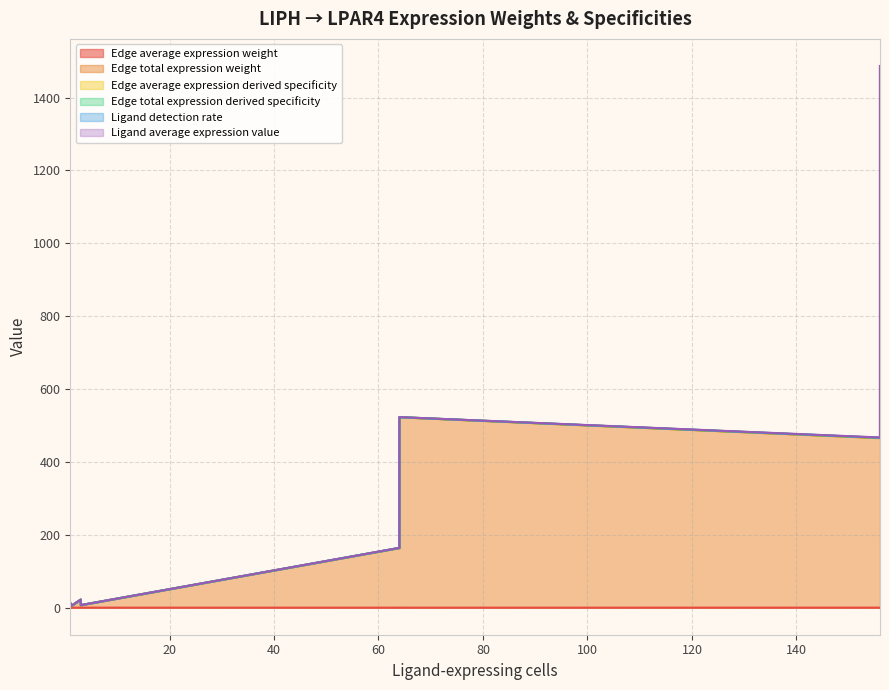

Does the chart have visible grid lines?

Yes